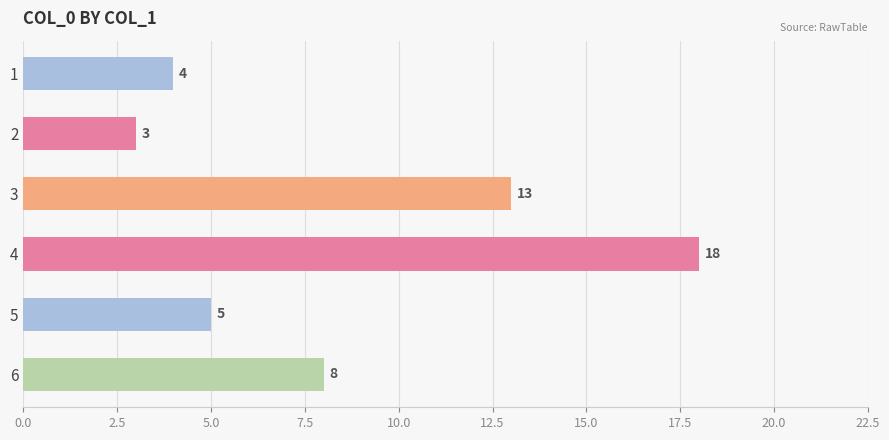

How many data points are less than 8?

3